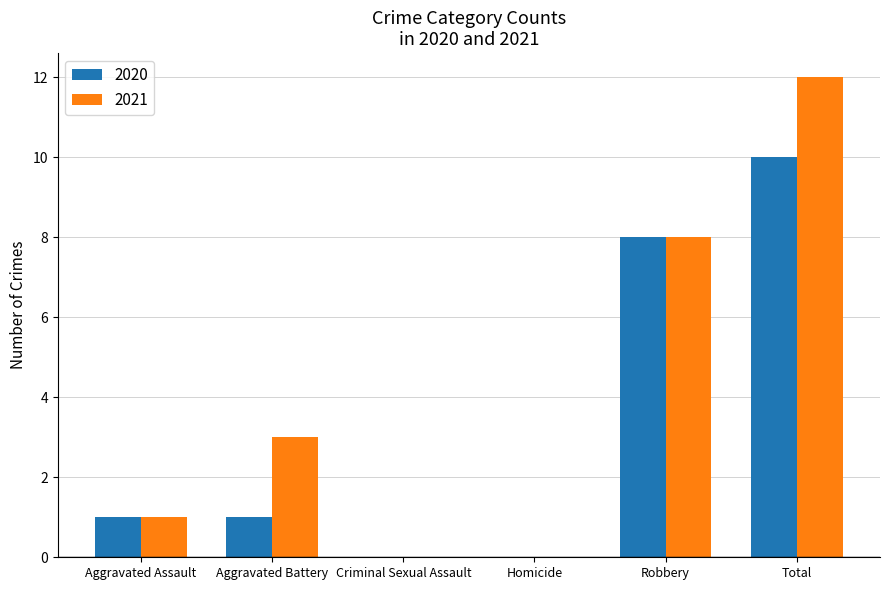

Which category has the highest value across all series?

Total